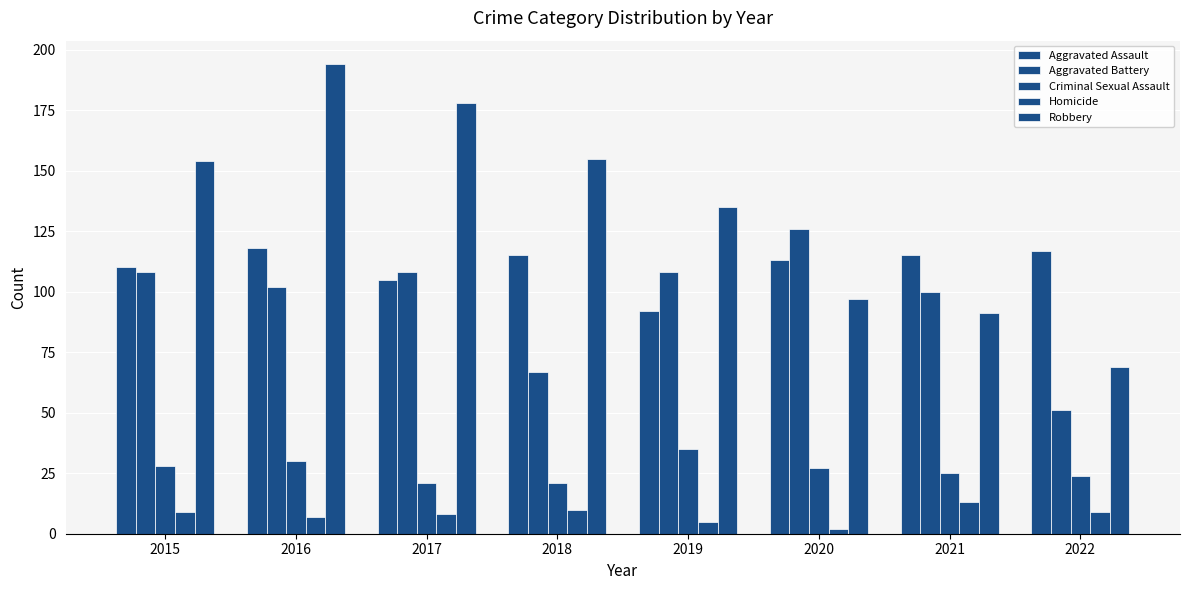

What is the difference between the second highest and minimum values in the Homicide series?

8